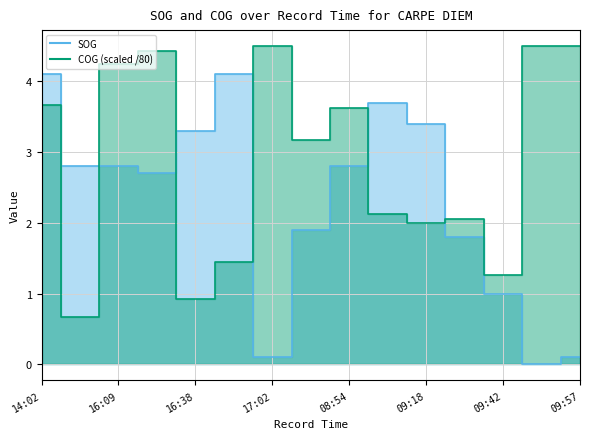

How many intersections are there between SOG and COG?

5